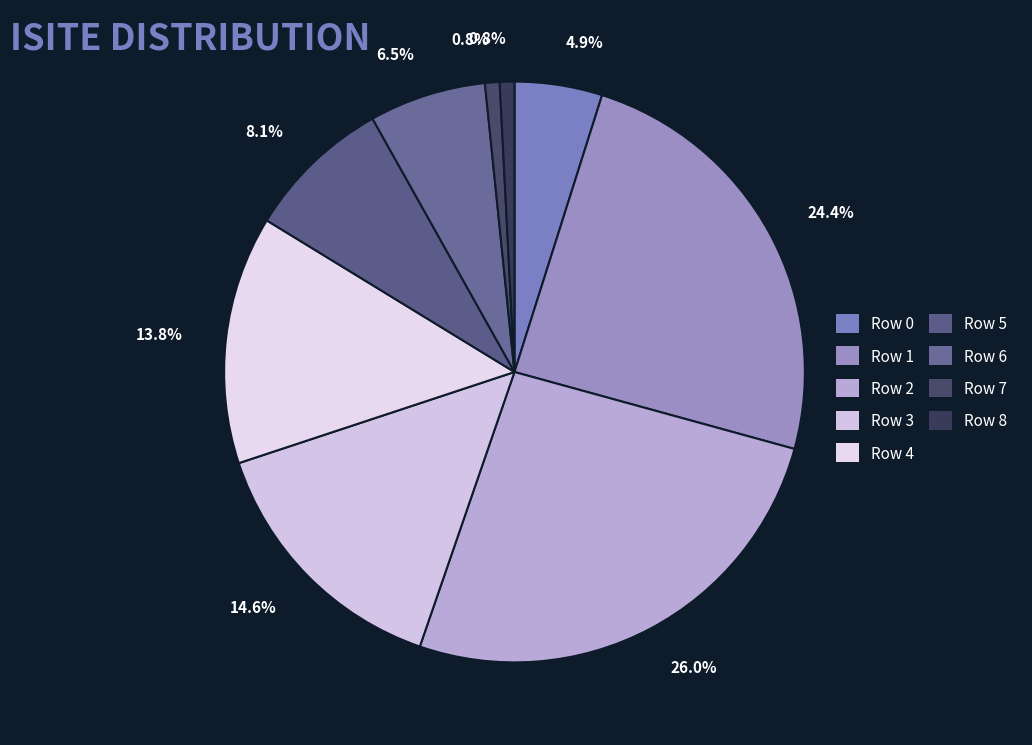

What is the change in value from Row 5 to Row 6?

-2